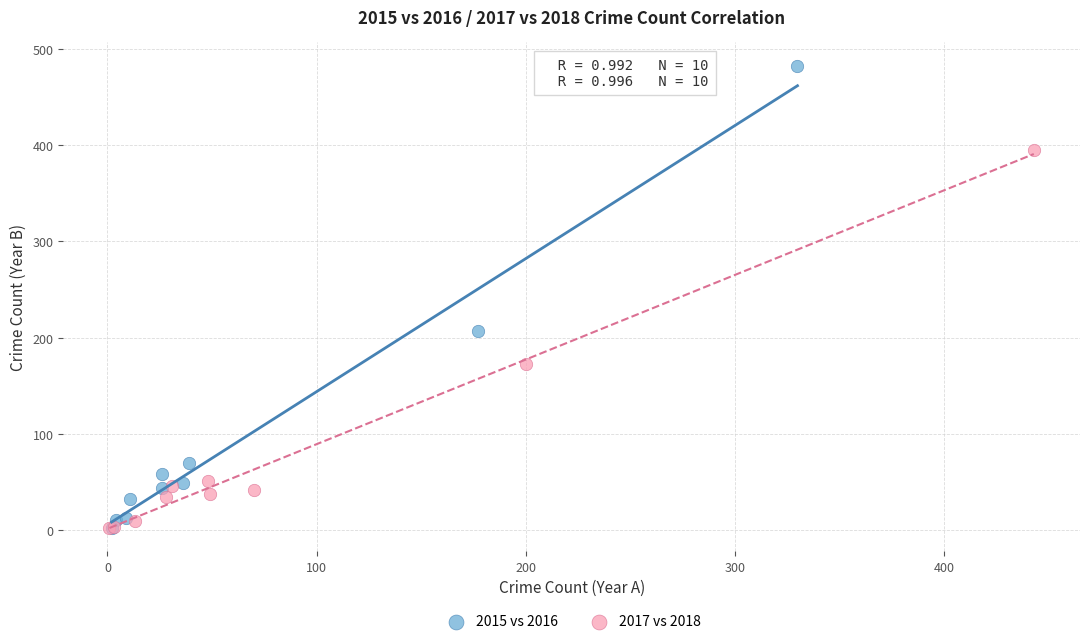

Which series has the widest spread of Y values?

2015 vs 2016